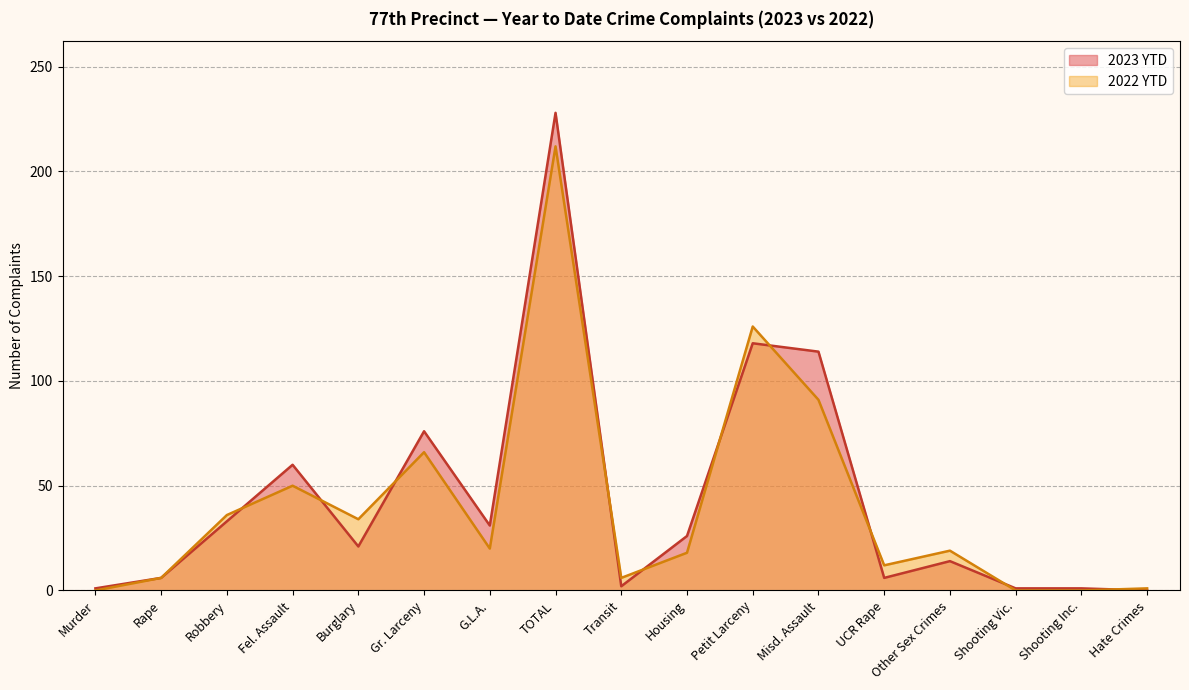

True or false: 2022 YTD and 2023 YTD cross at least once.

True